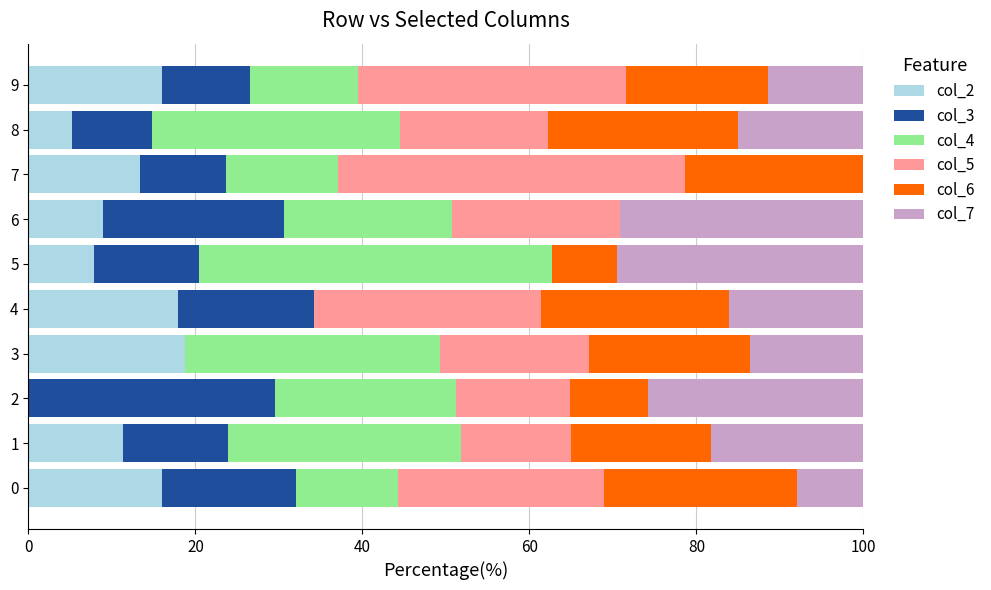

What is the sum of the col_2 values at 2 and 1?

11.3